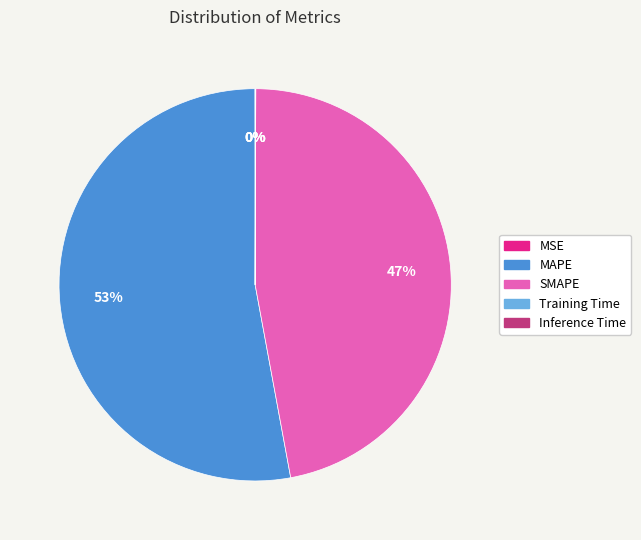

What is the majority slice?

MAPE